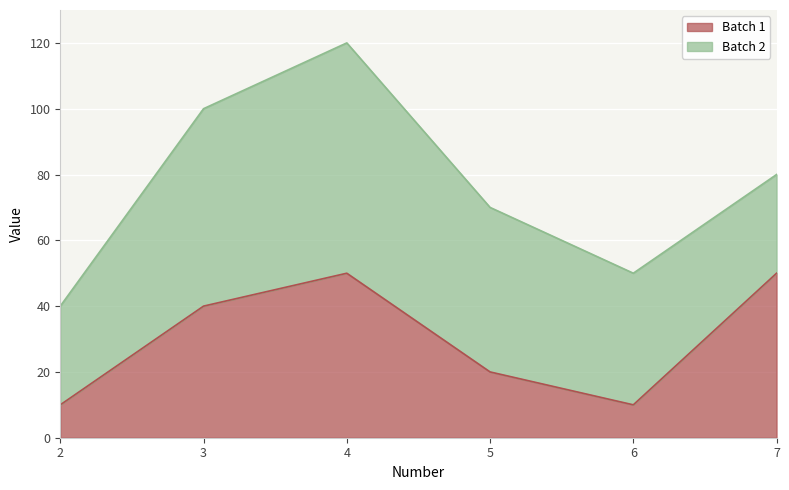

At which label is the value closest to 30?

3